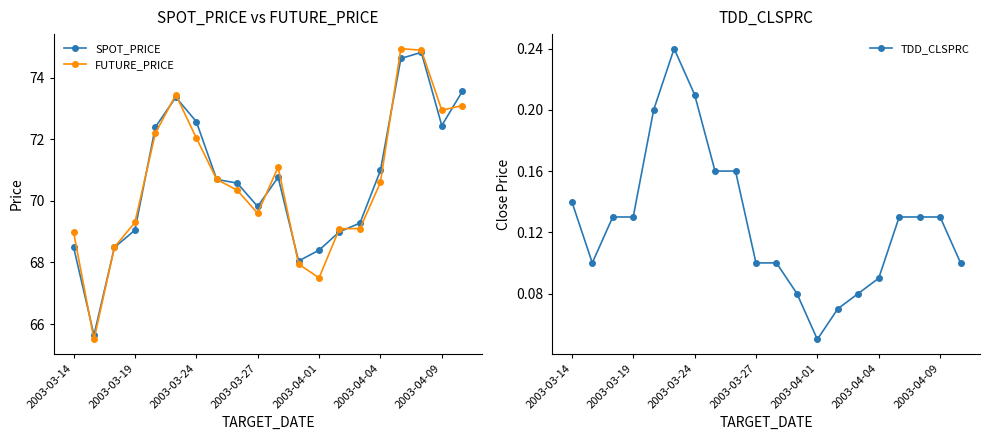

True or false: FUTURE_PRICE has more than 1 interior local peaks.

True